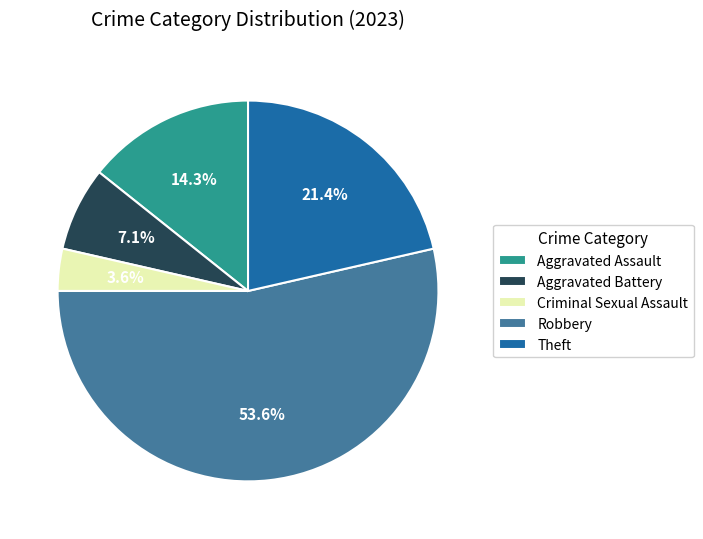

Which has a higher value, Robbery or Aggravated Battery?

Robbery